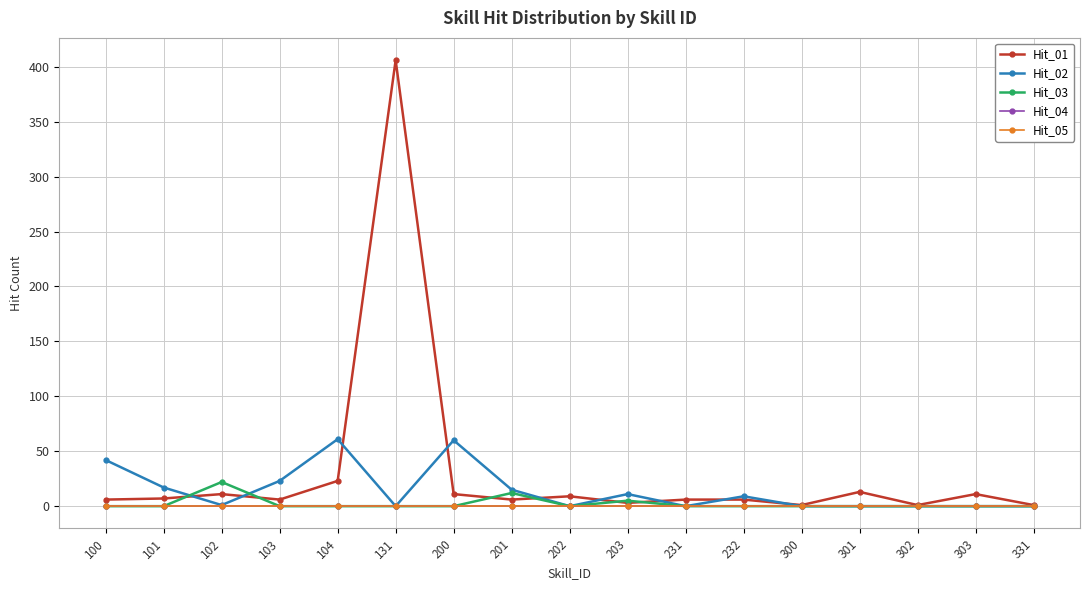

At which label is Hit_05 closest to 0?

100